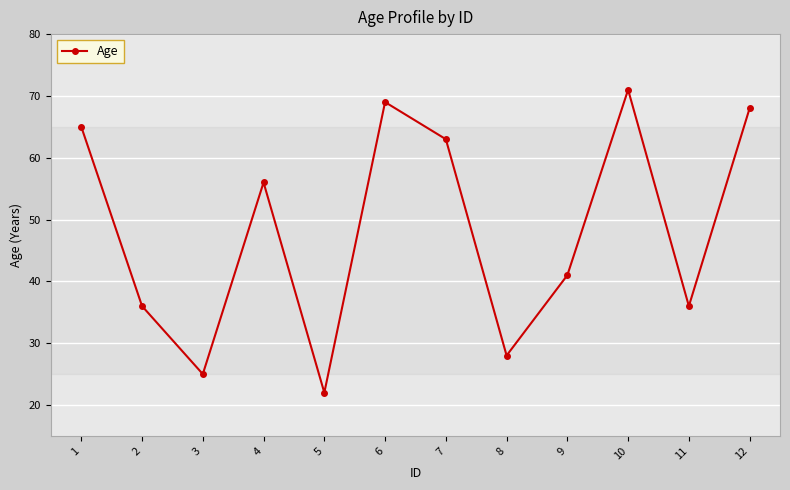

What is the change in value from 5 to 10?

+49